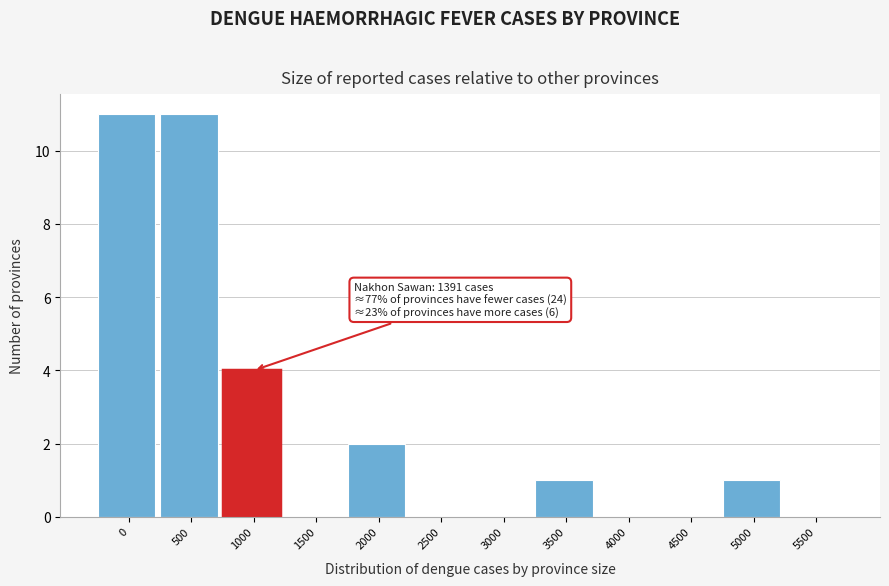

Reading right to left, list all the values displayed in this chart.

5500=0	5000=1	4500=0	4000=0	3500=1	3000=0	2500=0	2000=2	1500=0	1000=4	500=11	0=11